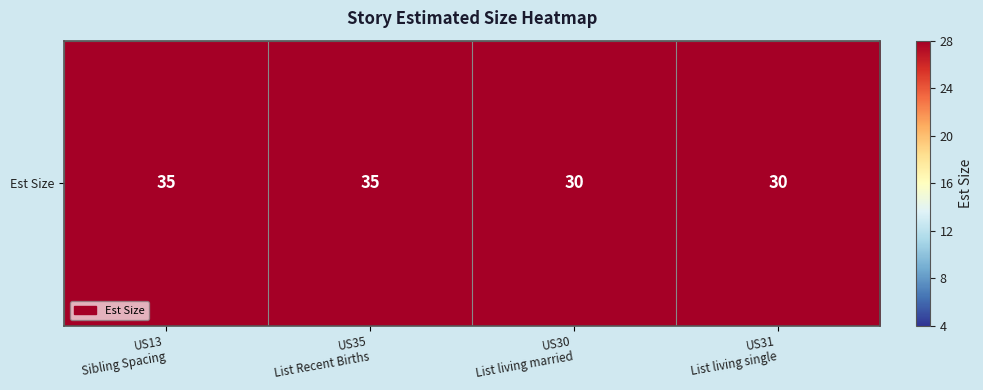

Reading right to left, what are all the values shown in this chart?

30	30	35	35